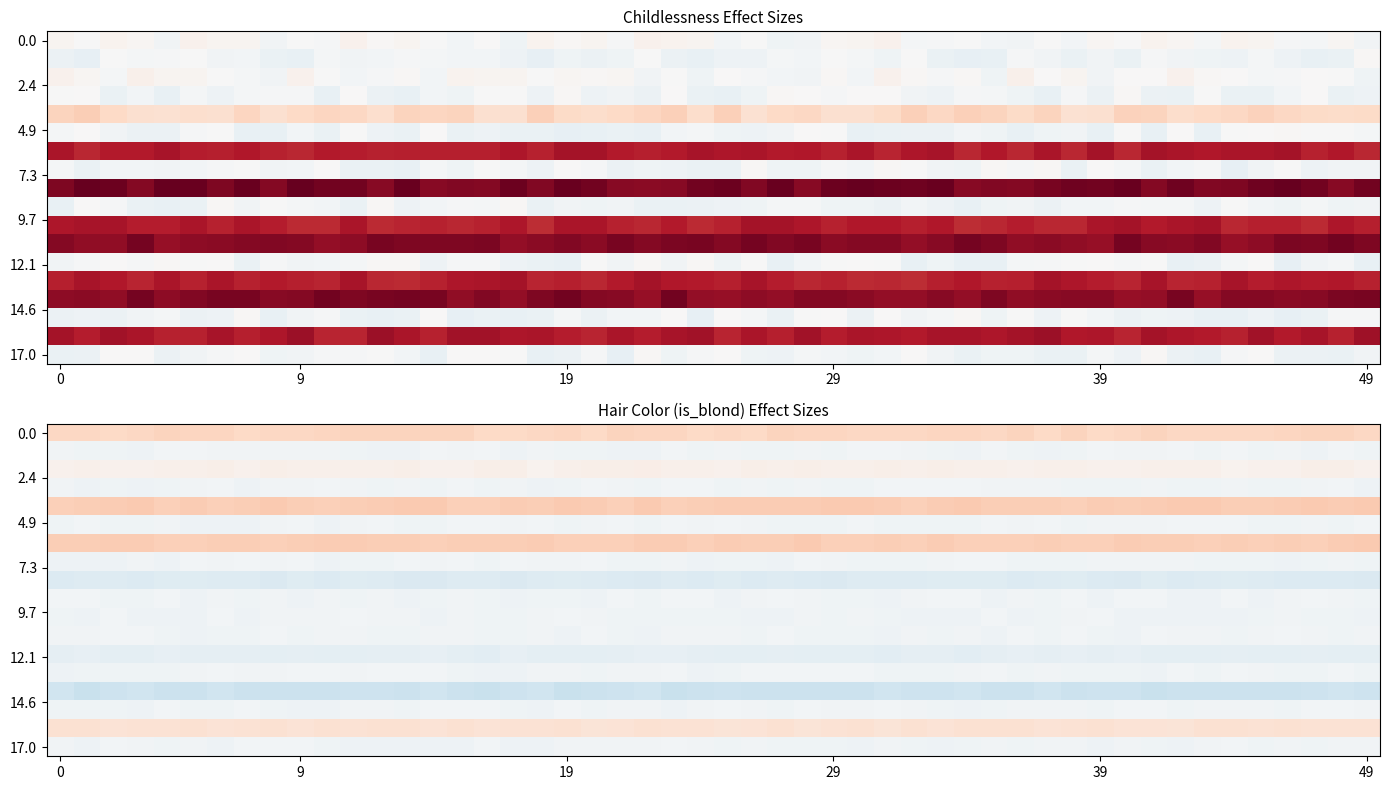

Rank the series by their maximum value, from lowest to highest.

is_blond, childlessness